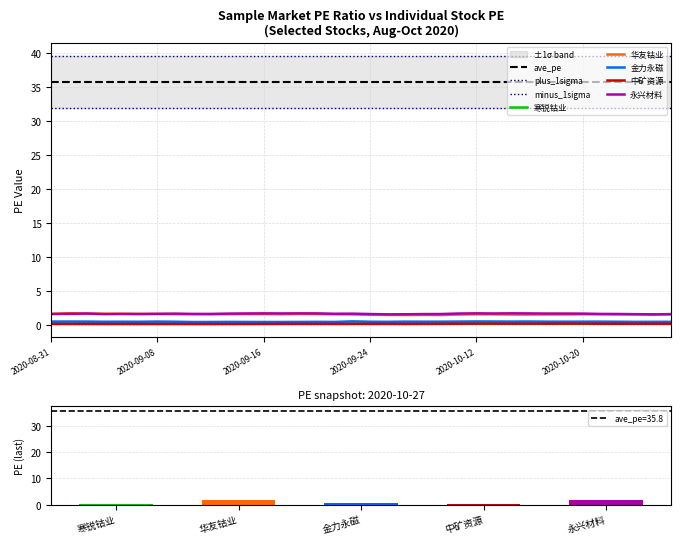

The value of 寒锐钴业 at 35 is 0.1. True or false?

False